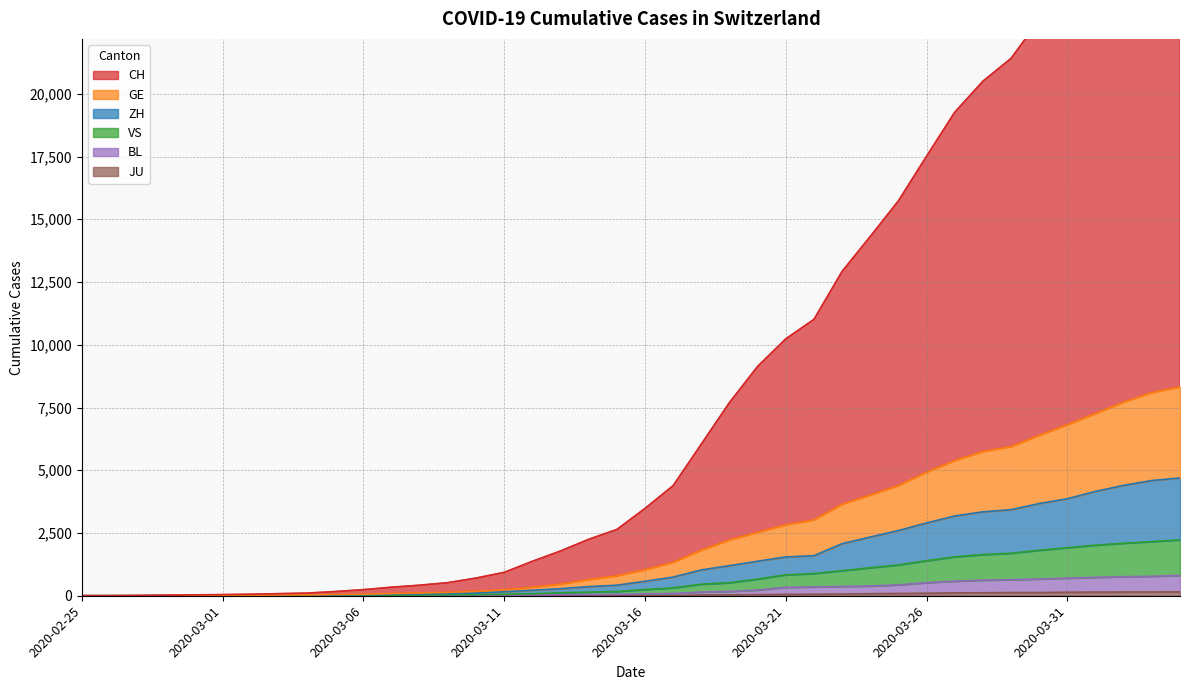

In ZH, how many points are lower than both neighbors (excluding endpoints)?

1